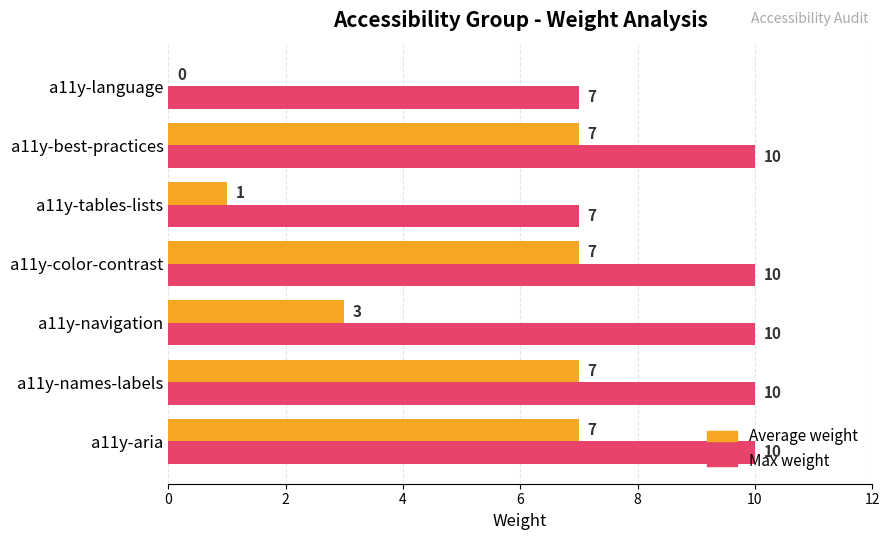

What is the sum of all Max weight values?

64